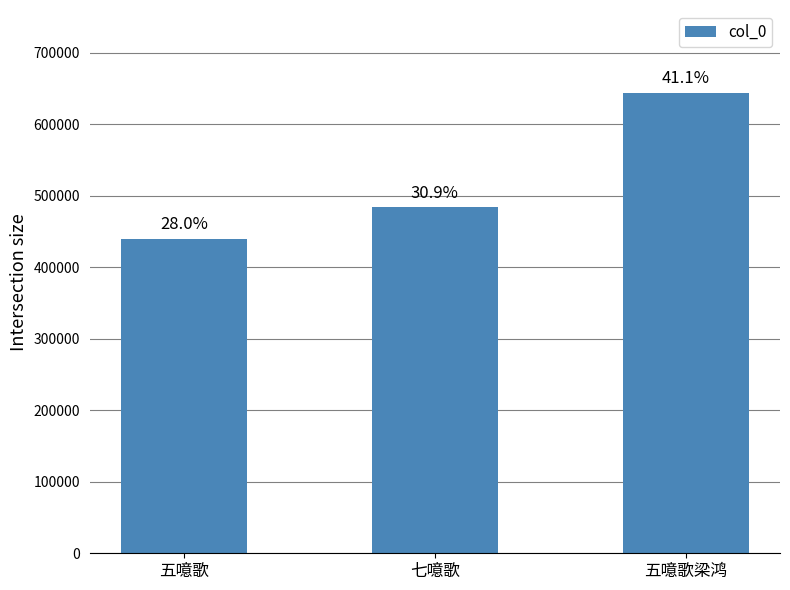

Rank the categories by value from lowest to highest.

五噫歌, 七噫歌, 五噫歌梁鸿